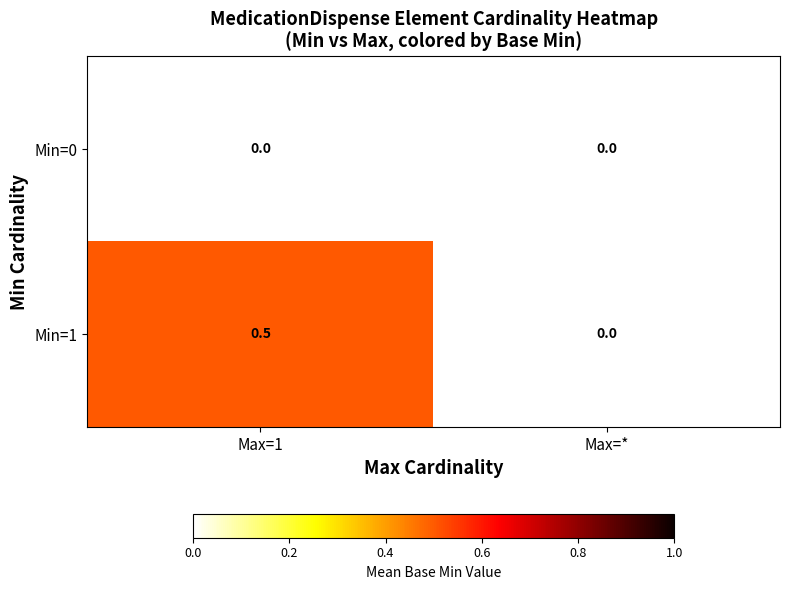

Rank the series at Max=1 from highest to lowest value.

Min=1, Min=0